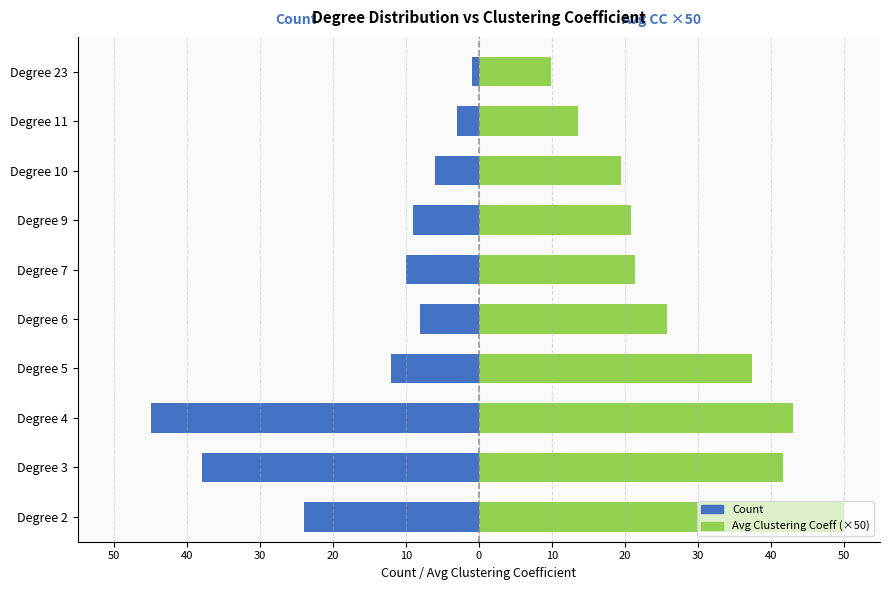

Rank the series by their maximum value, from highest to lowest.

Avg Clustering Coeff (×50), Count